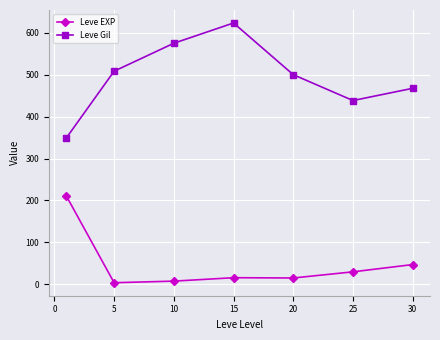

Which series has the largest range (max minus min)?

Leve Gil